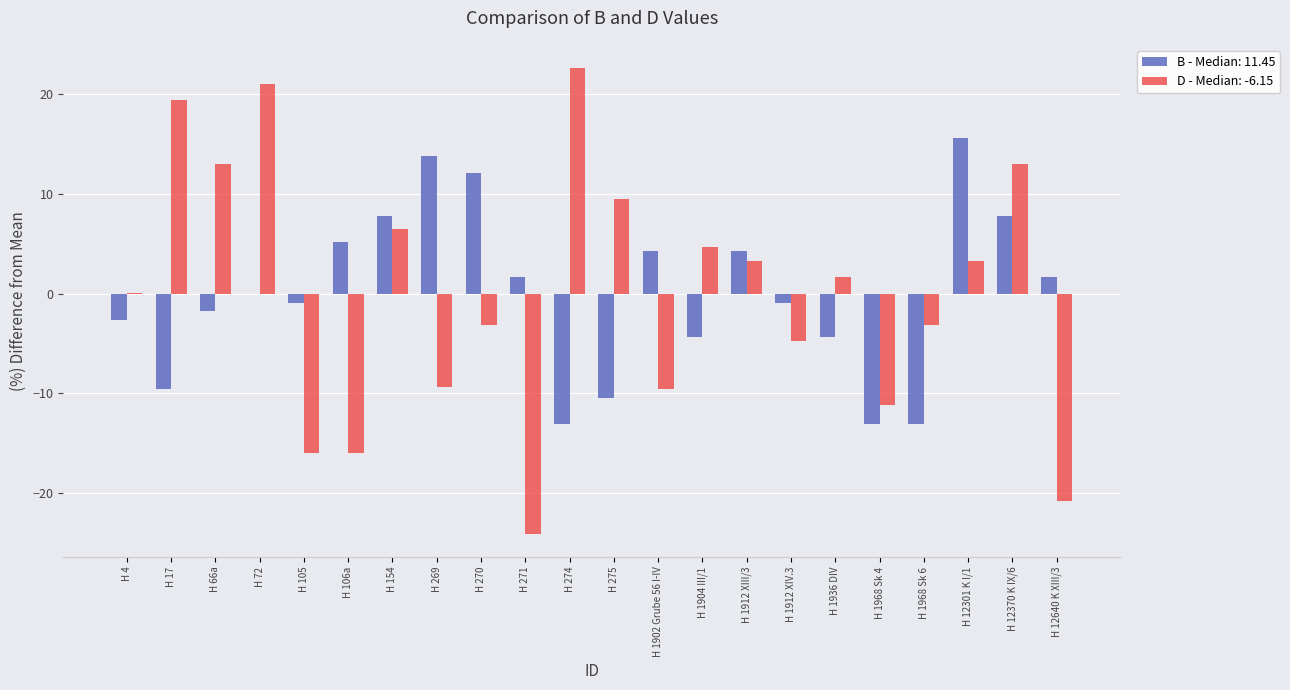

At which label does D - Median: -6.15 reach its peak?

H 274